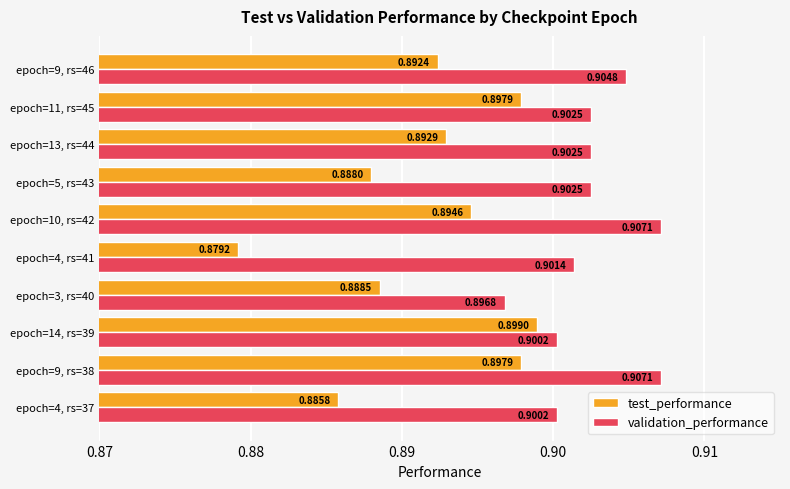

Which series has the widest spread of values?

test_performance